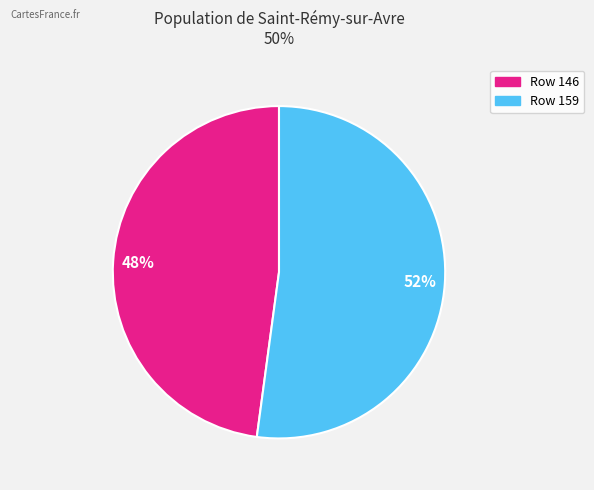

How many slices are in this pie chart?

2